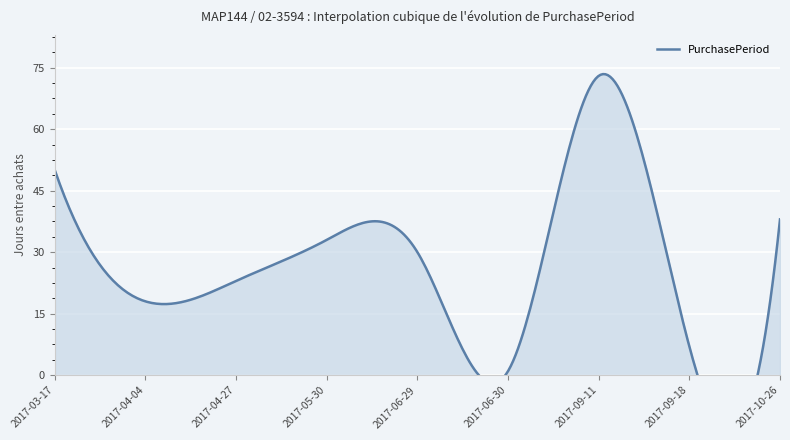

What is the change in value from 2017-04-27 to 2017-09-18?

-16